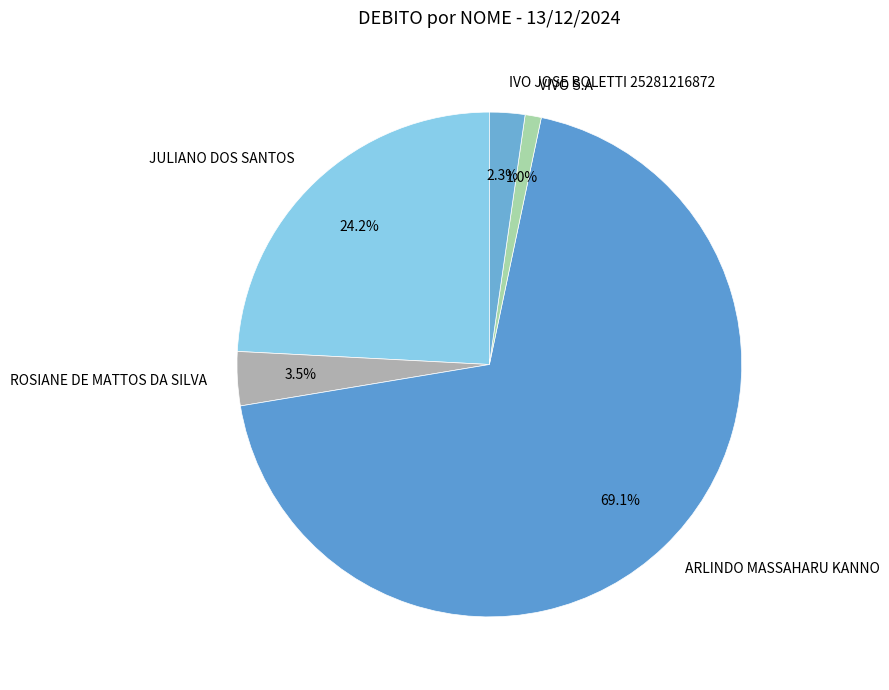

To the nearest percent, what is the difference between the largest and smallest slice percentages?

68%